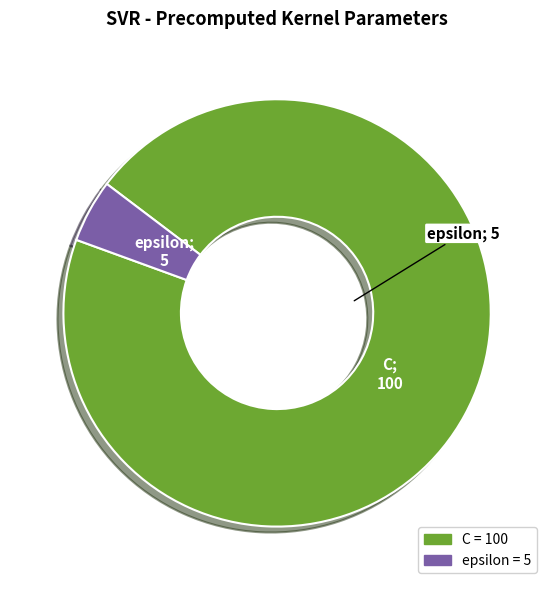

Does C account for over 50% of the chart?

Yes